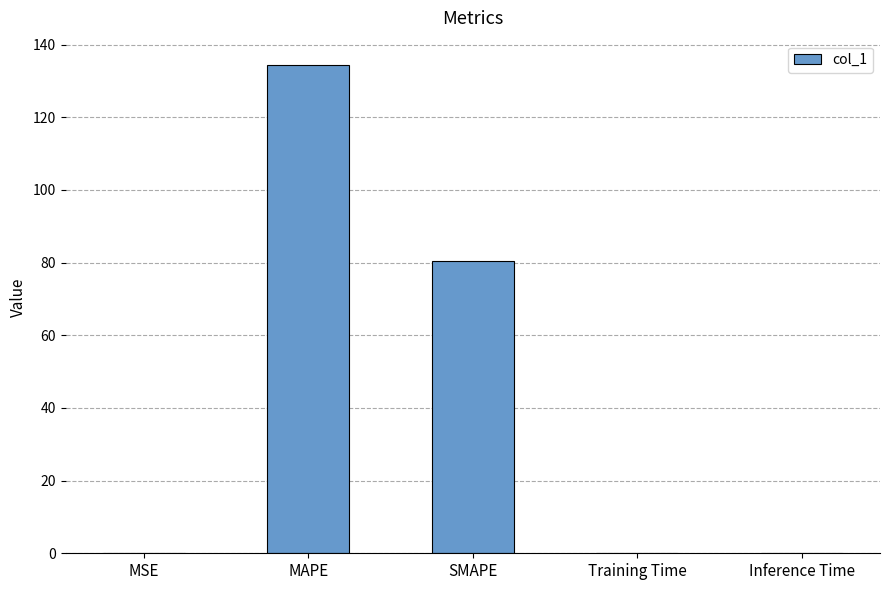

What is the ratio of the value at SMAPE to the value at MAPE?

0.6